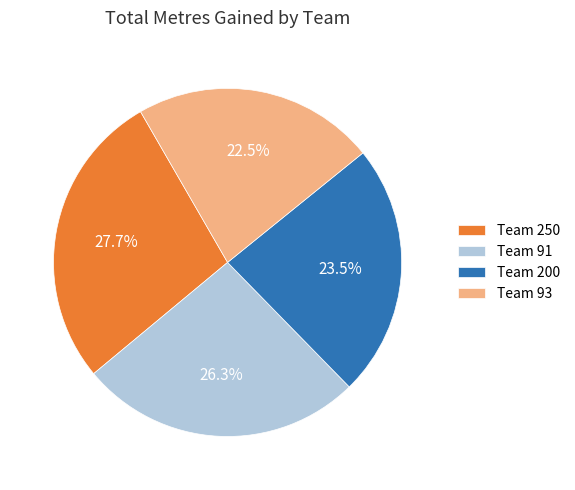

Rank the categories by value from highest to lowest.

Team 250, Team 91, Team 200, Team 93